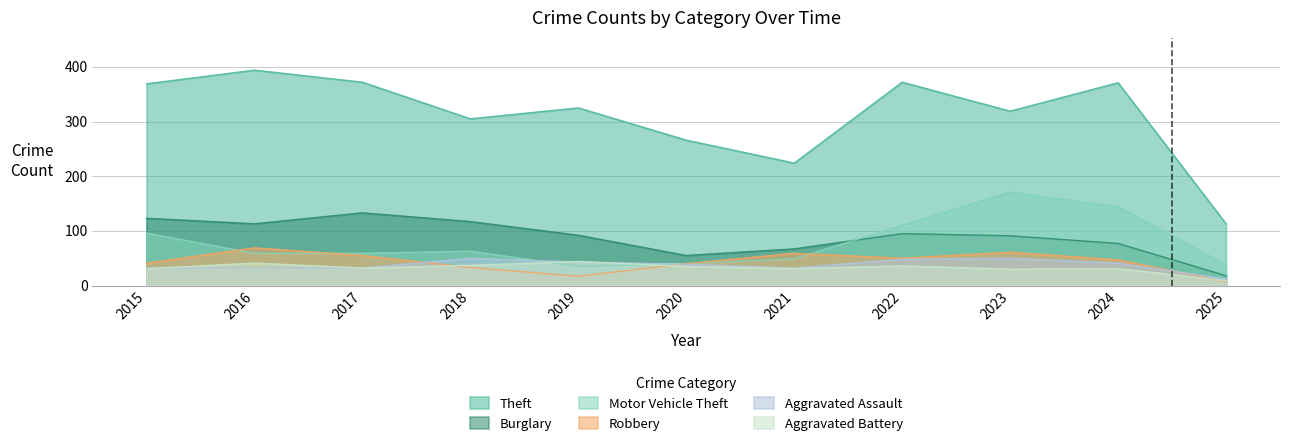

At 2022, list the series in order from largest to smallest.

Theft, Motor Vehicle Theft, Burglary, Robbery, Aggravated Assault, Aggravated Battery